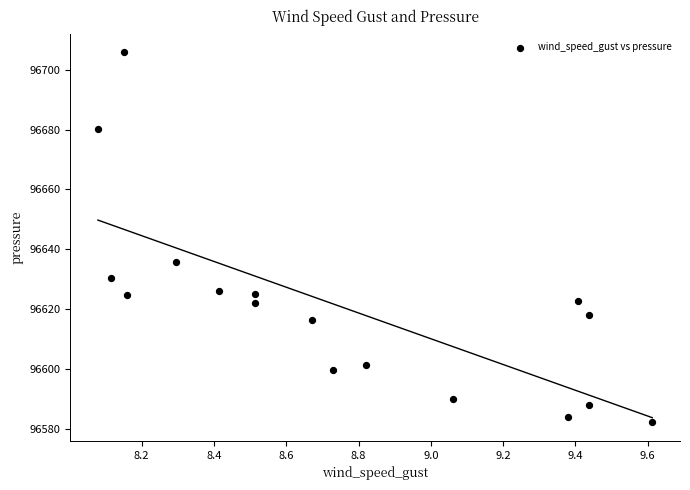

What is the range of X values (max minus min)?

1.5